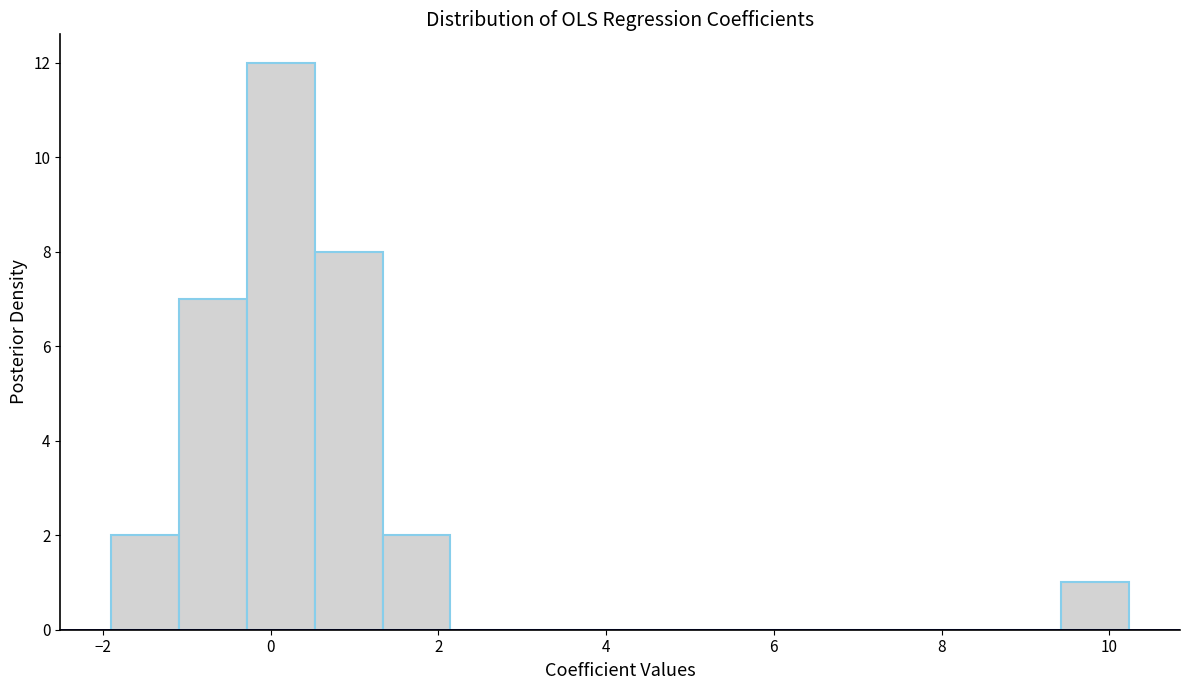

Which range on the x-axis has the tallest bar?

-0.2 to 0.6